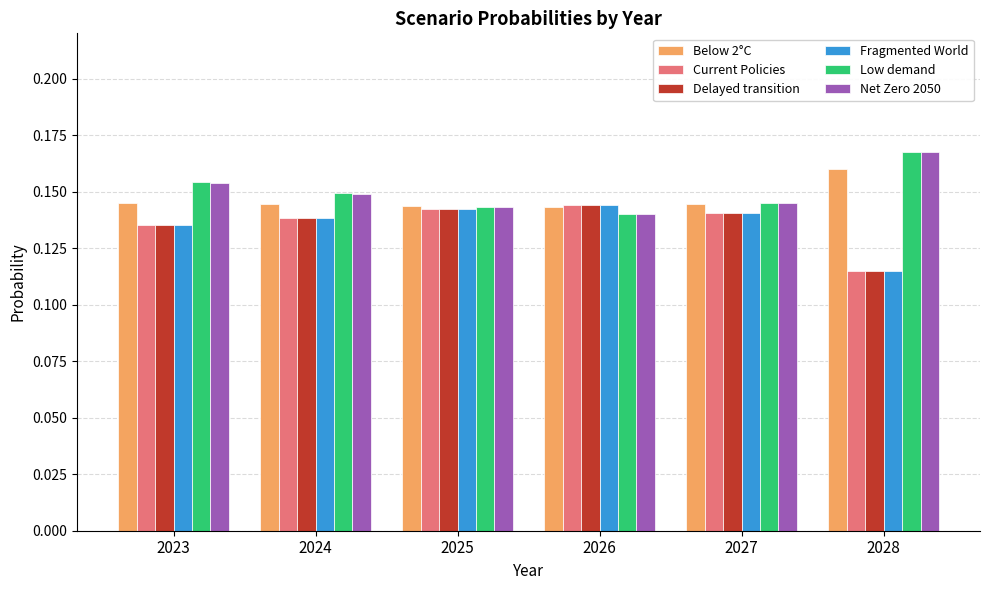

Is it true that Below 2°C equals 0.2 at 2027?

False